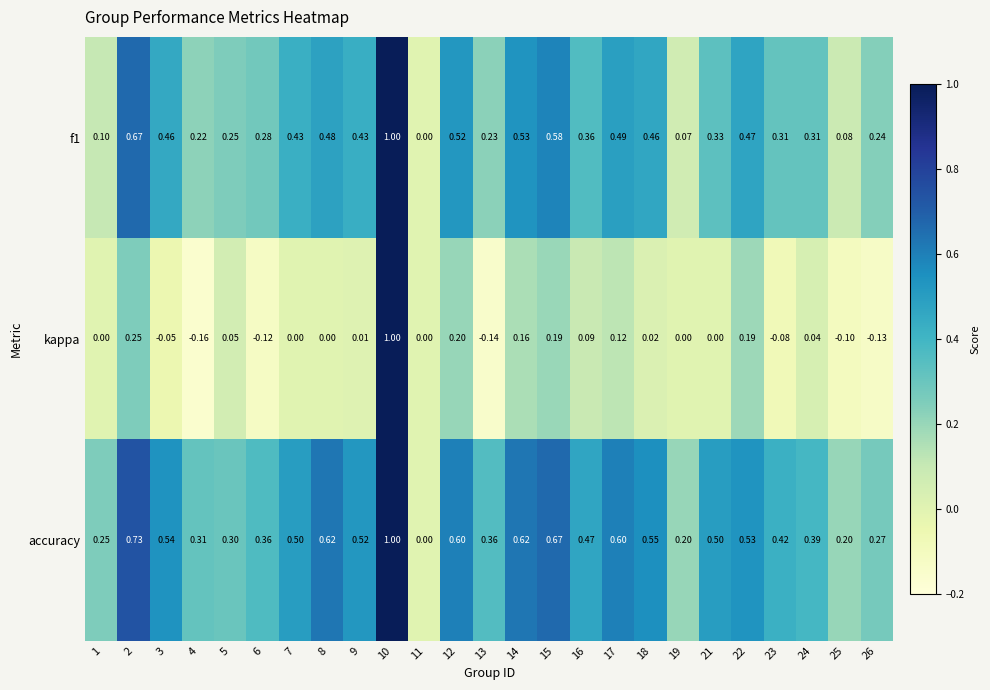

Which series has the largest range (max minus min)?

kappa